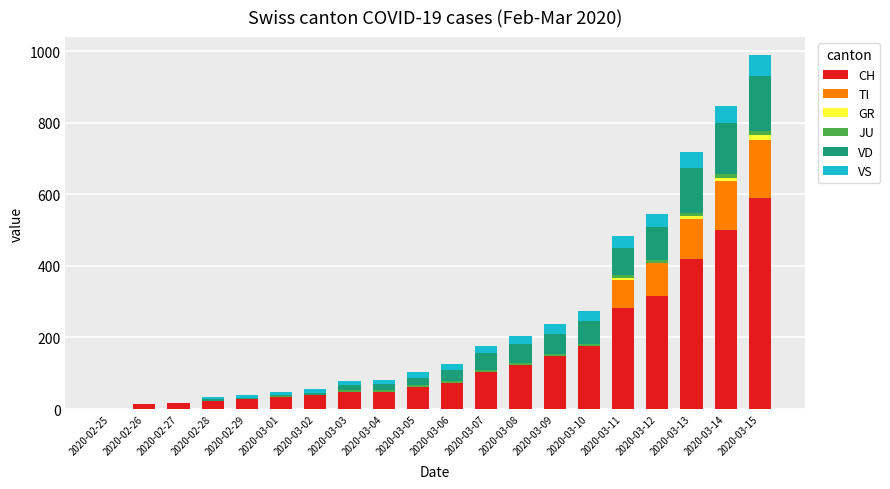

Are the bars horizontal?

No